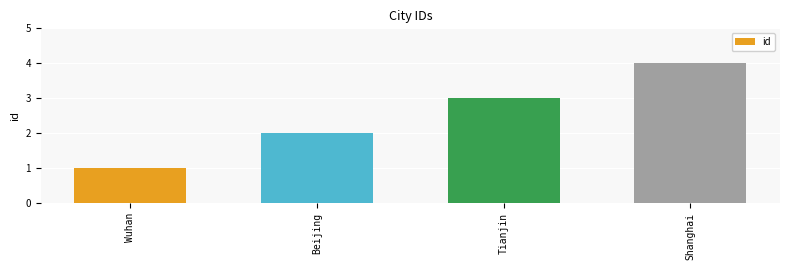

What is the sum of all values?

10